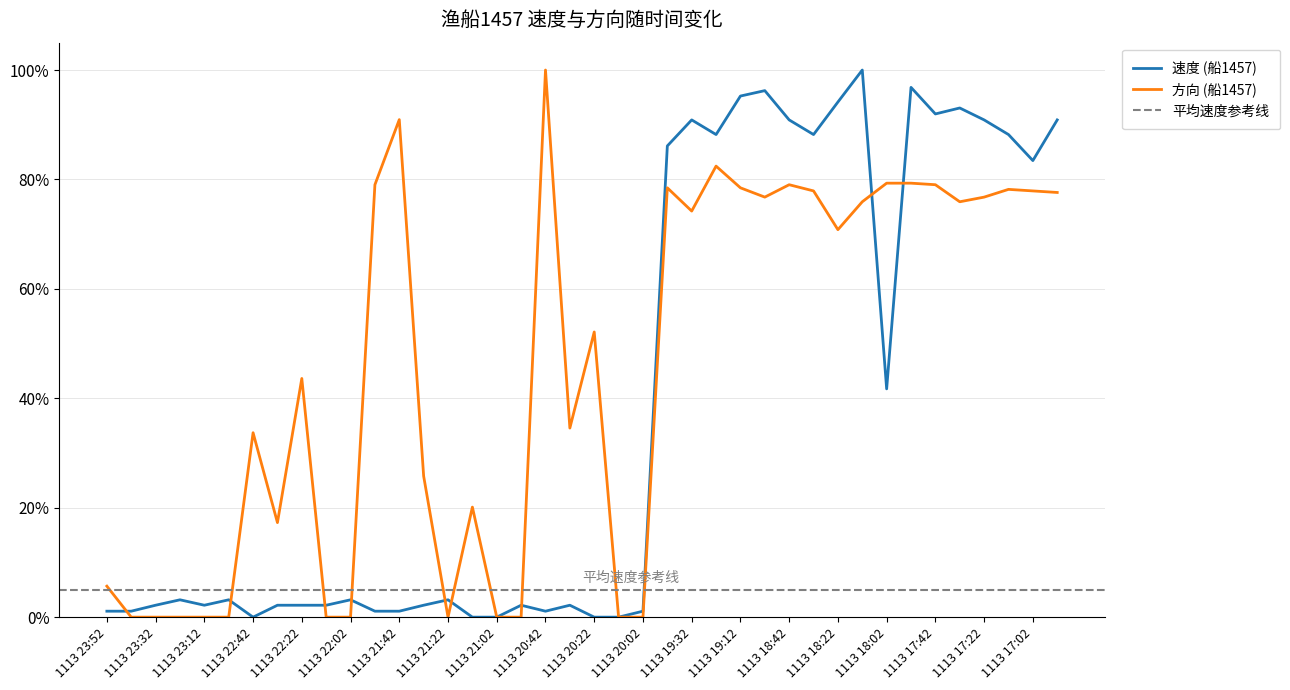

Which series has the largest total across all categories?

方向 (船1457)